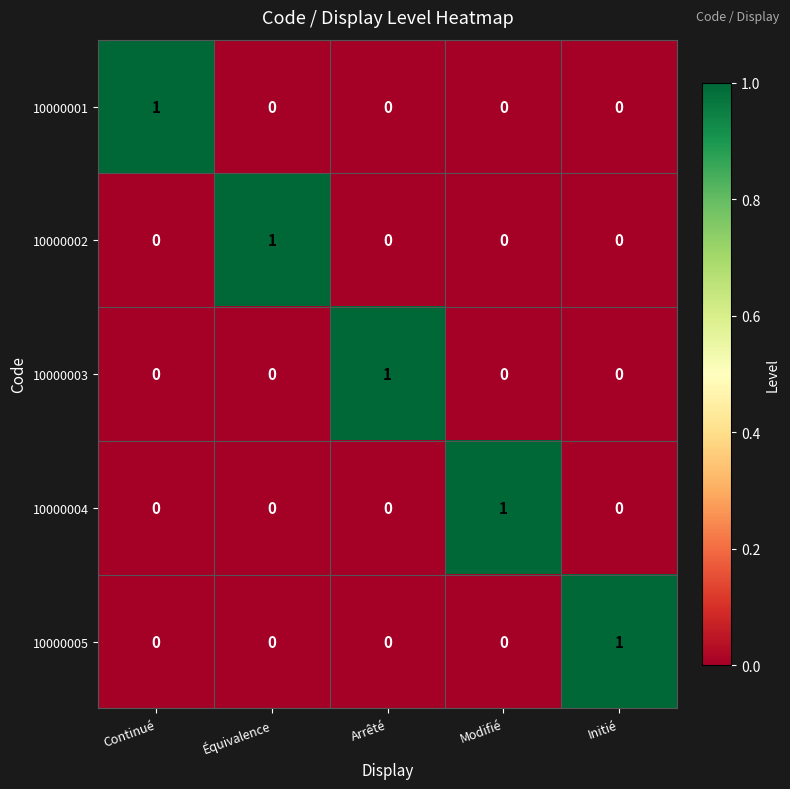

The 10000002 series shows -1 at Initié. True or false?

False